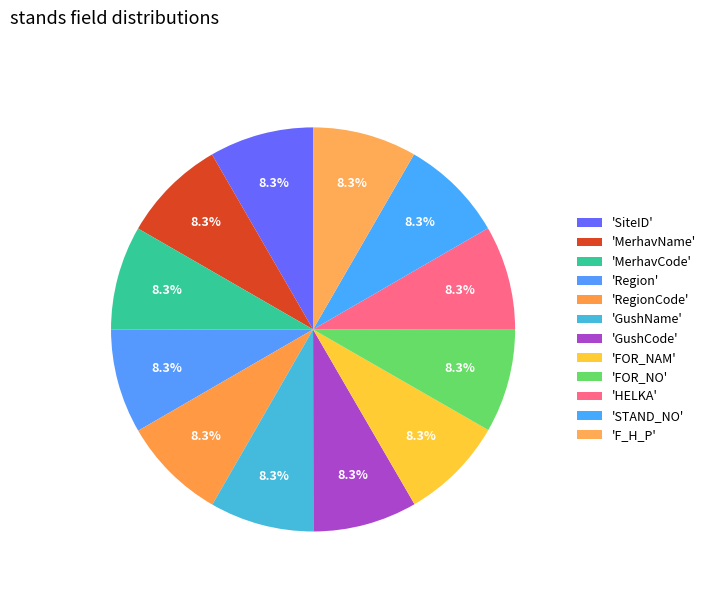

Does any single category account for the majority?

No